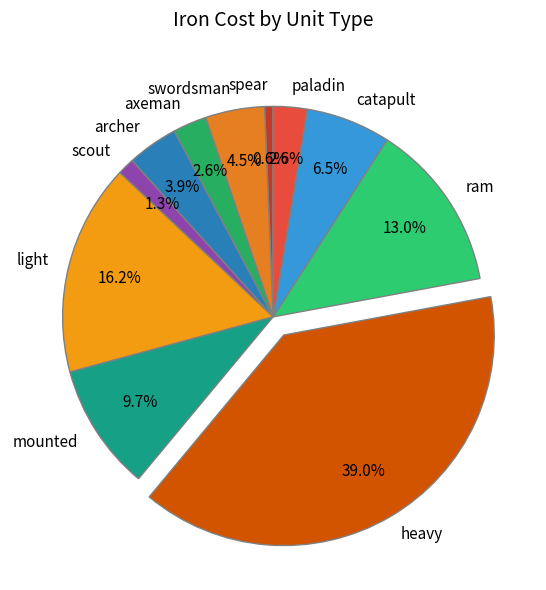

Is the sum of mounted and heavy greater than half?

No